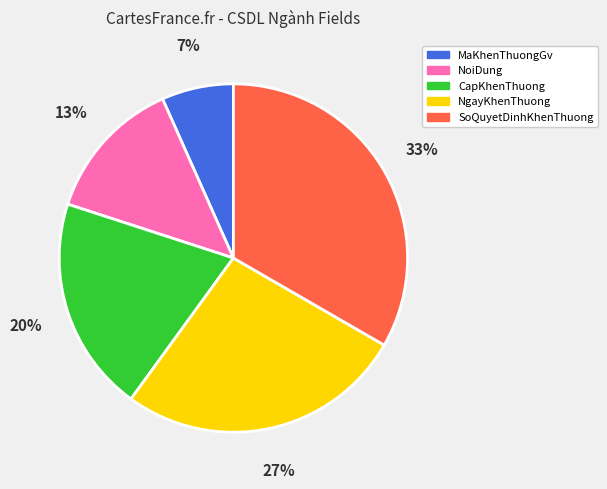

Does any single category account for the majority?

No